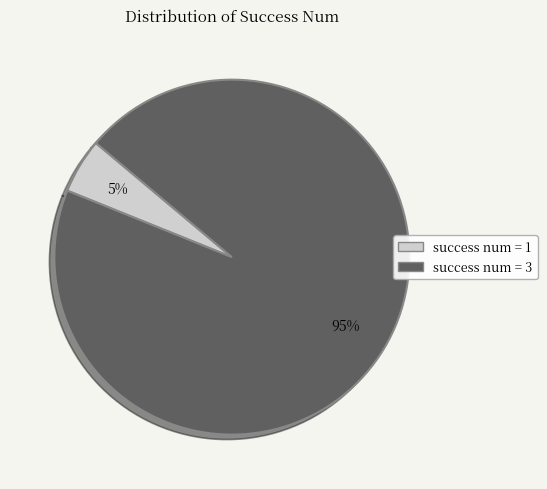

How many segments does this pie chart have?

2